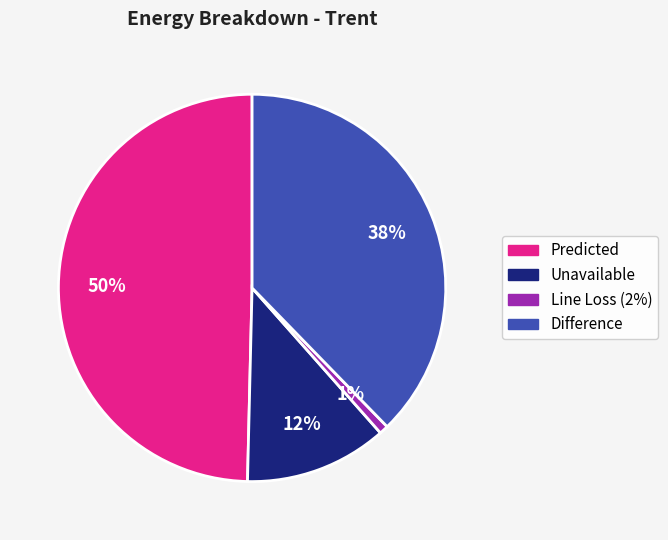

What is the ratio of the value at Difference to the value at Predicted?

0.8